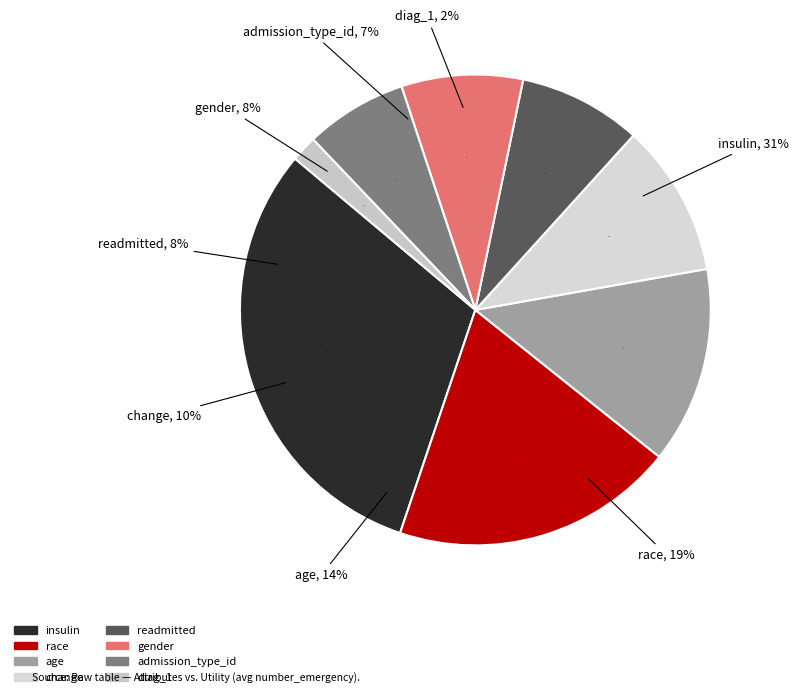

The gender slice represents 16% of the pie. True or false?

False